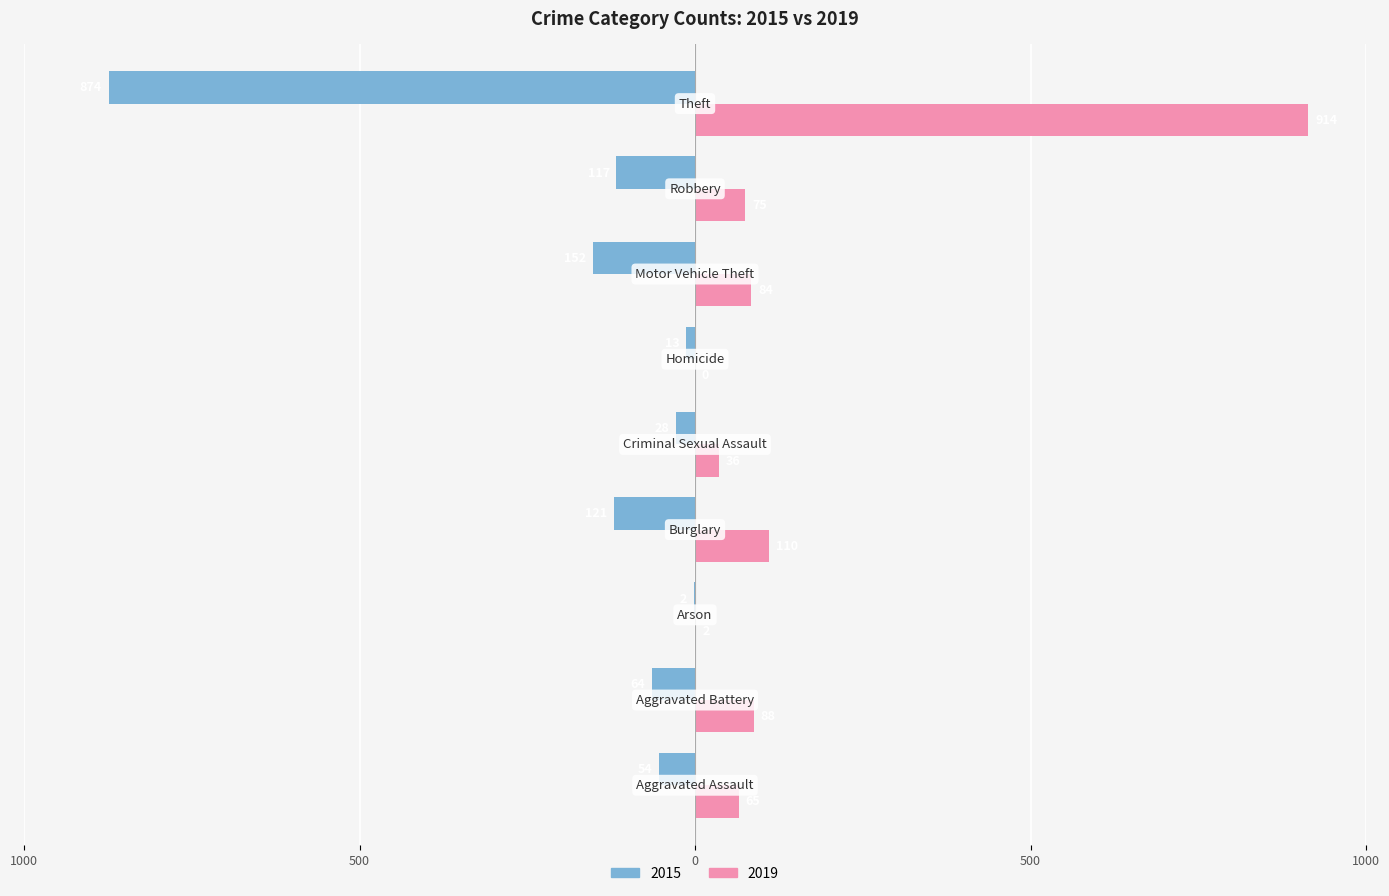

What are all the series names shown in the legend?

2015, 2019